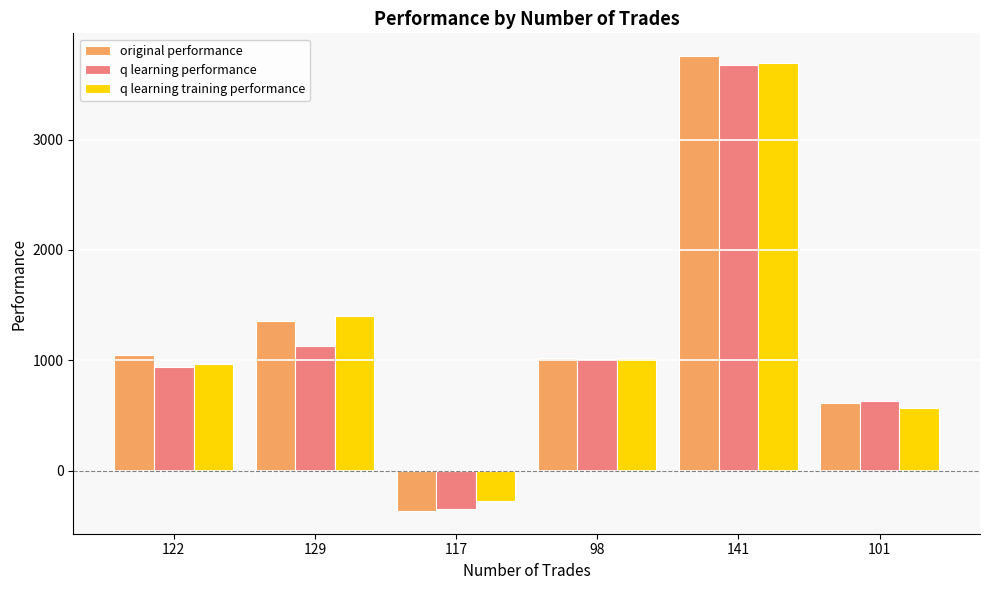

What is the label of the 6th bar from the left?

101